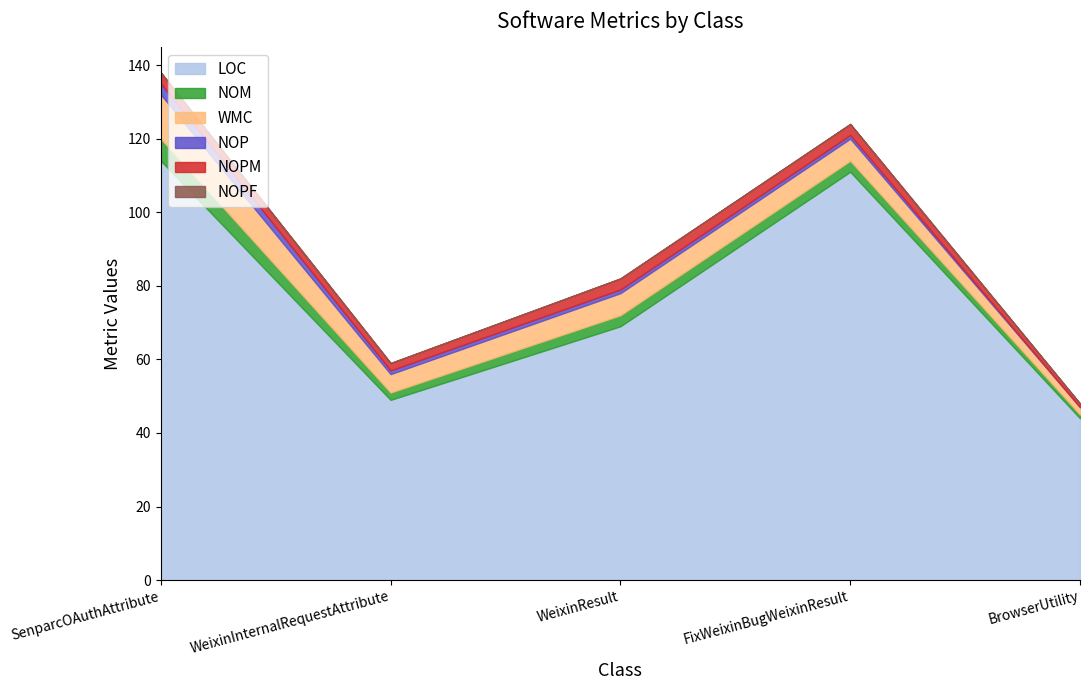

List the labels in order of WMC value, smallest first.

BrowserUtility, WeixinInternalRequestAttribute, WeixinResult, FixWeixinBugWeixinResult, SenparcOAuthAttribute